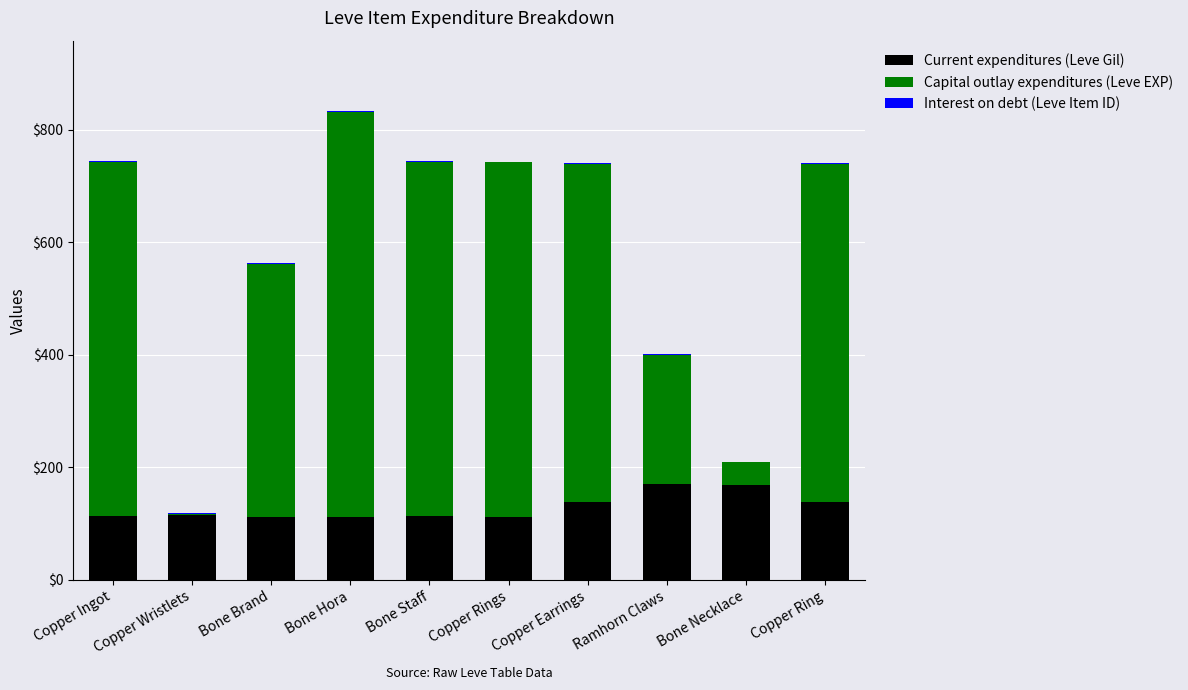

At which category is the sum across all series the highest?

Bone Hora